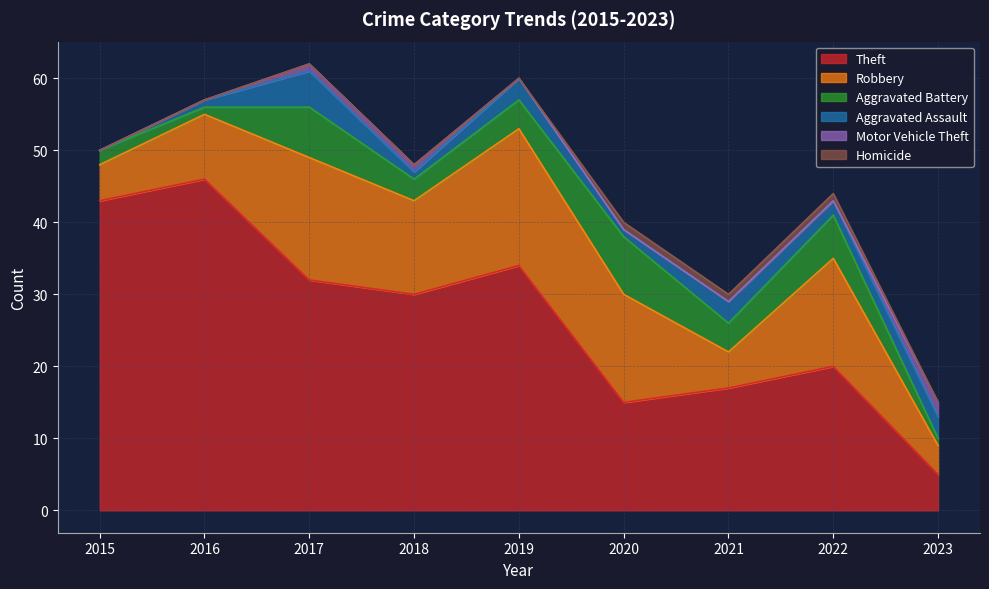

At how many categories does at least one series exceed 35?

2